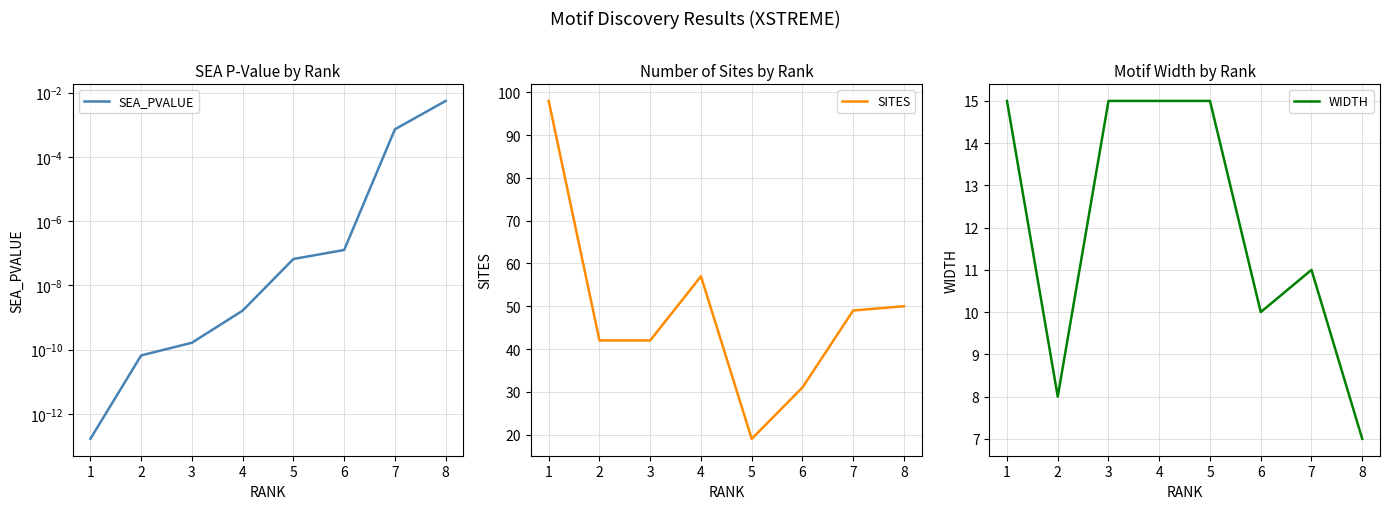

List the series in order of their peak value, lowest first.

SEA_PVALUE, WIDTH, SITES